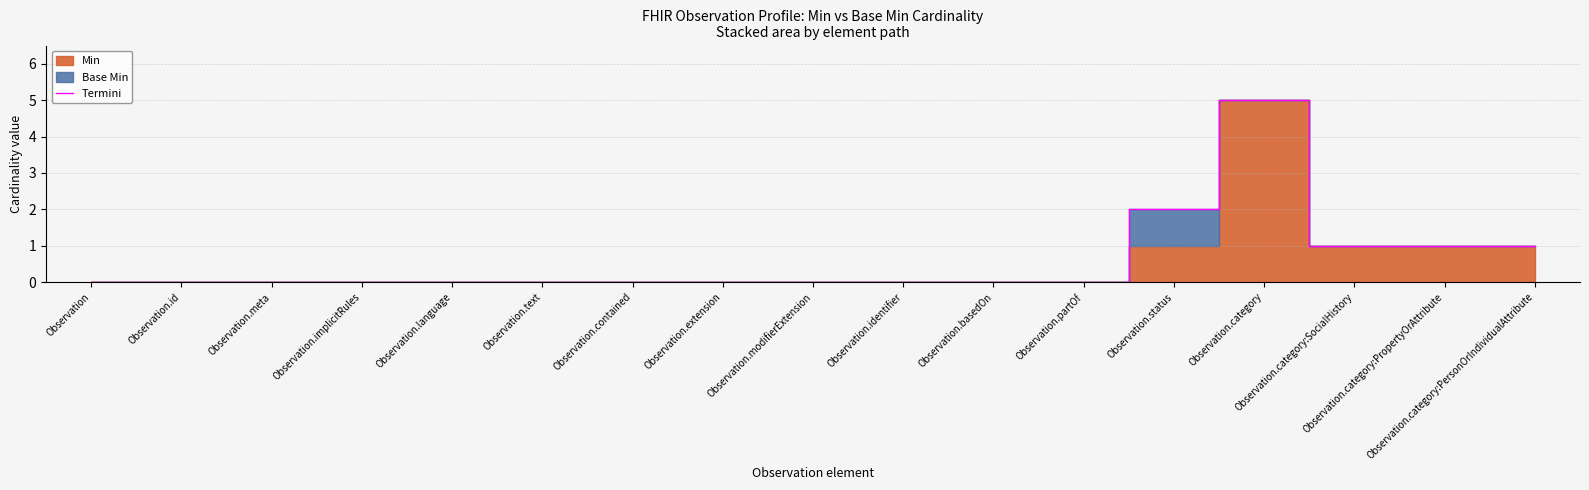

Count the number of categories in the chart.

17